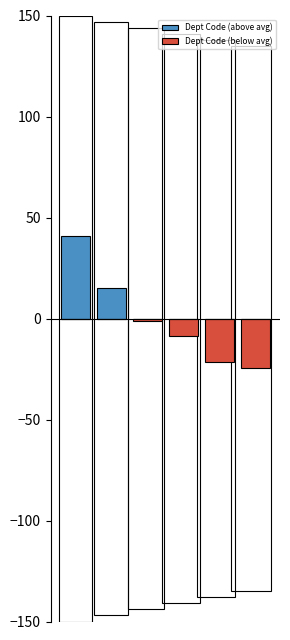

Reading right to left, what are all the values shown in this chart?

Dept Code (above avg): 0.0	0.0	0.0	0.0	15.0	40.9
Dept Code (below avg): -24.3	-21.5	-8.9	-1.2	0.0	0.0